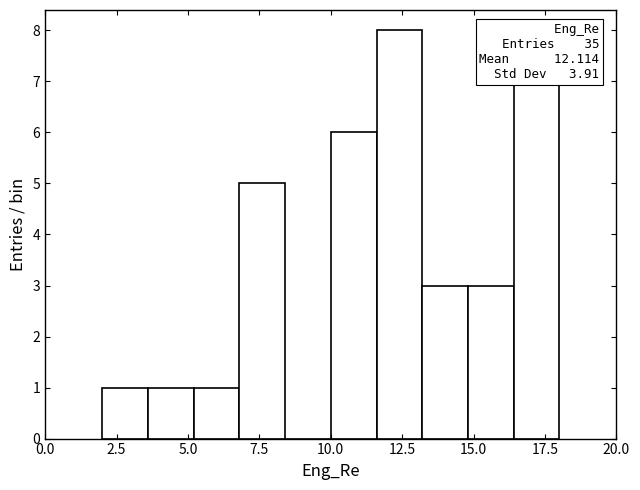

Around what value on the x-axis is the tallest bar? Give the approximate position of its centre, as read against the axis.

12.5